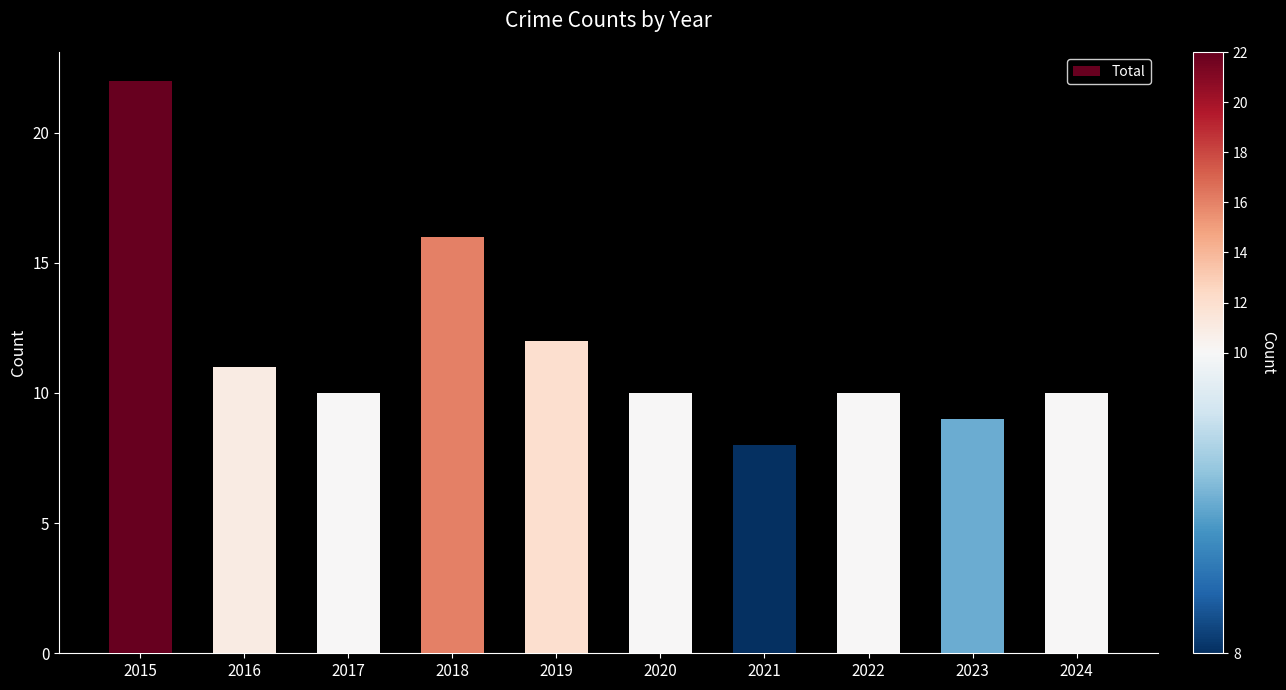

Reading left to right, transcribe all the data shown in this chart.

22	11	10	16	12	10	8	10	9	10